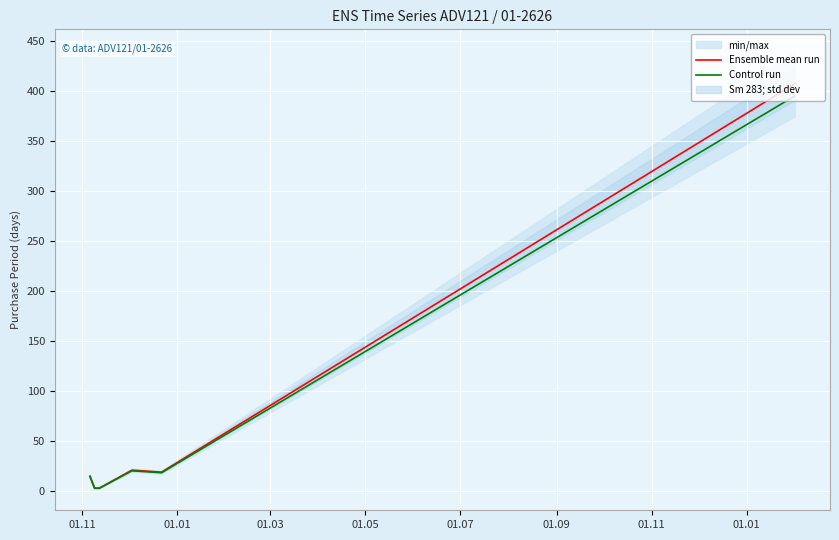

How many lines are shown in the chart?

2